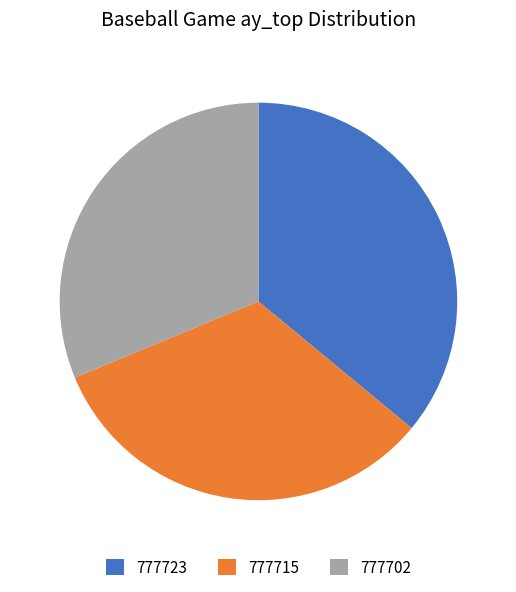

Is the sum of 777723 and 777715 greater than half?

Yes